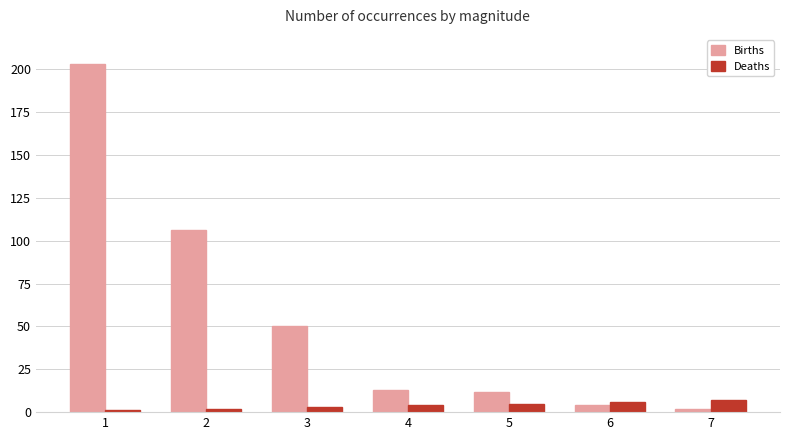

How many distinct data groups are displayed?

2